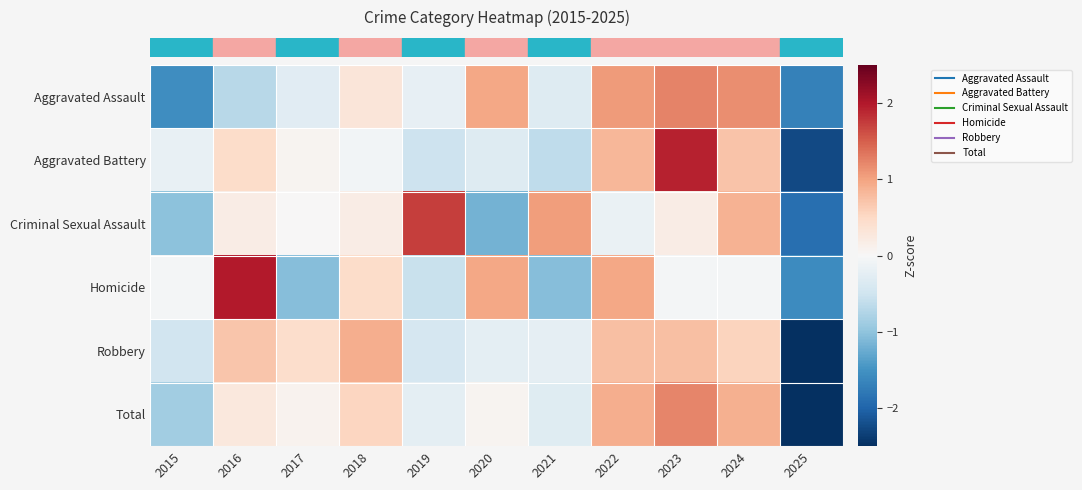

What is the difference between the highest and lowest values at 2025?

1.2